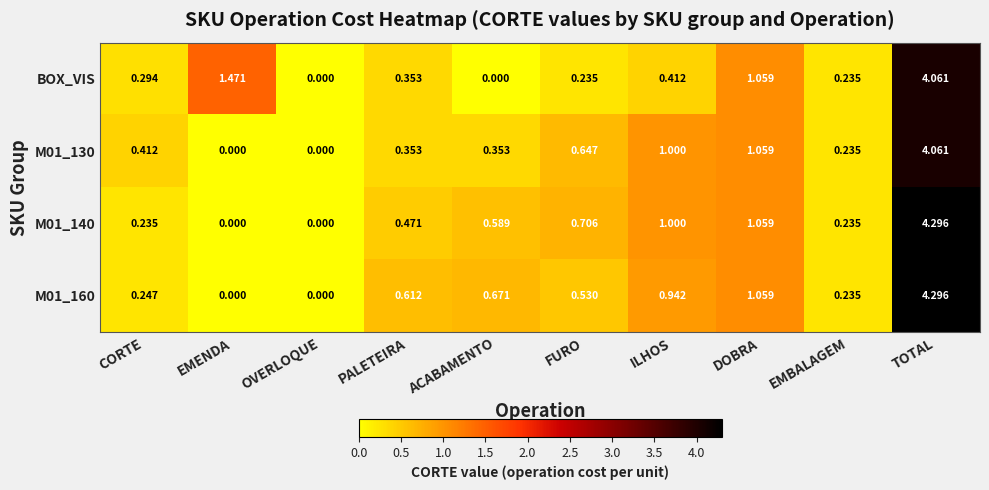

Is the value of M01_130 at ACABAMENTO greater than the value of M01_140 at OVERLOQUE?

Yes